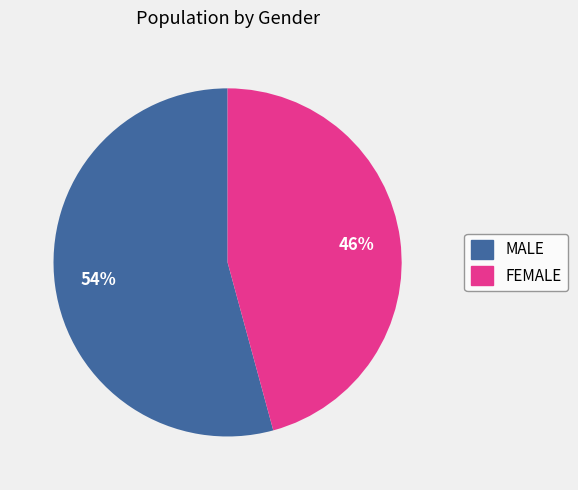

Between MALE and FEMALE, which is larger?

MALE